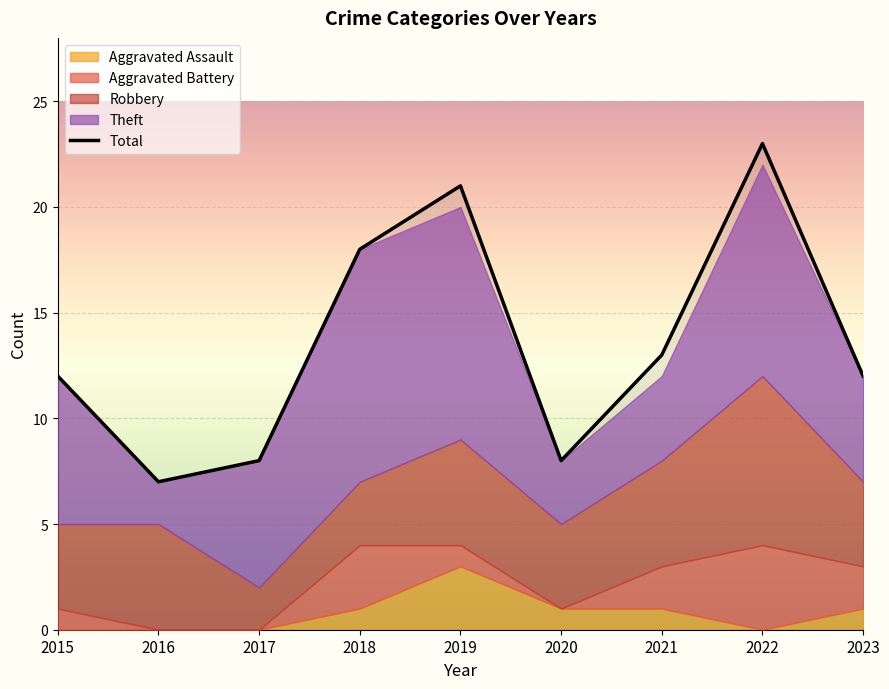

How many interior local peaks (higher than both neighbors) does the data have?

2